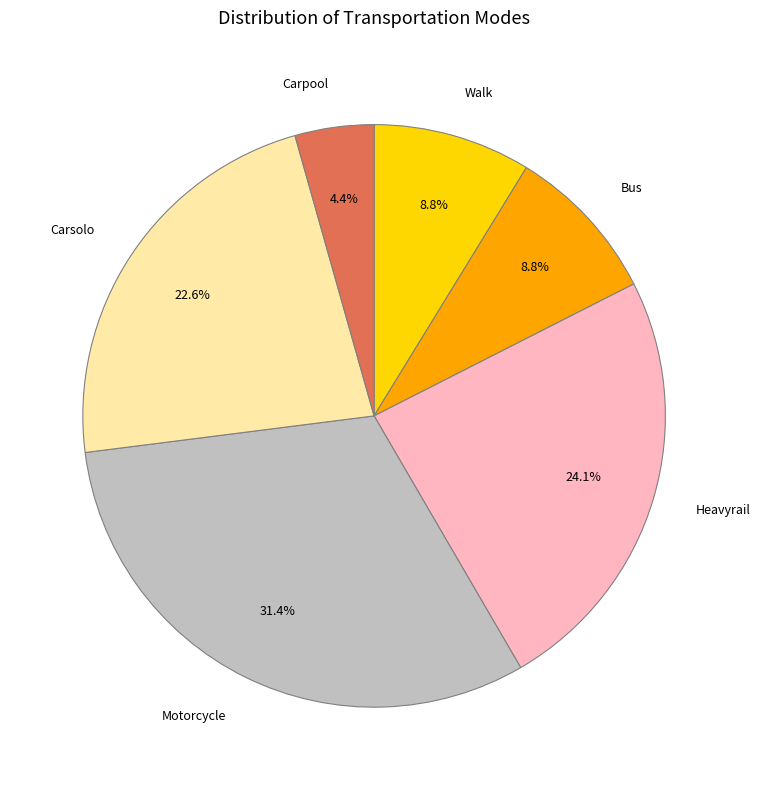

How many segments does this pie chart have?

6